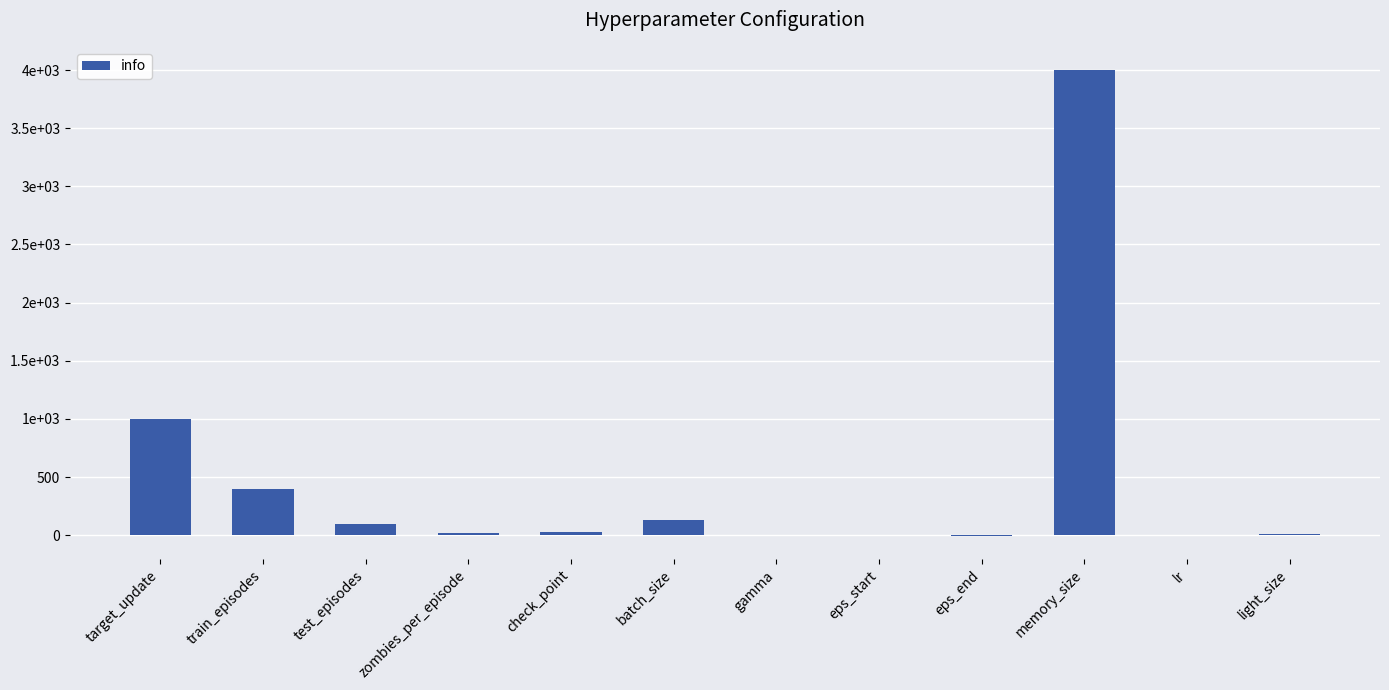

Does the chart contain stacked bars?

No